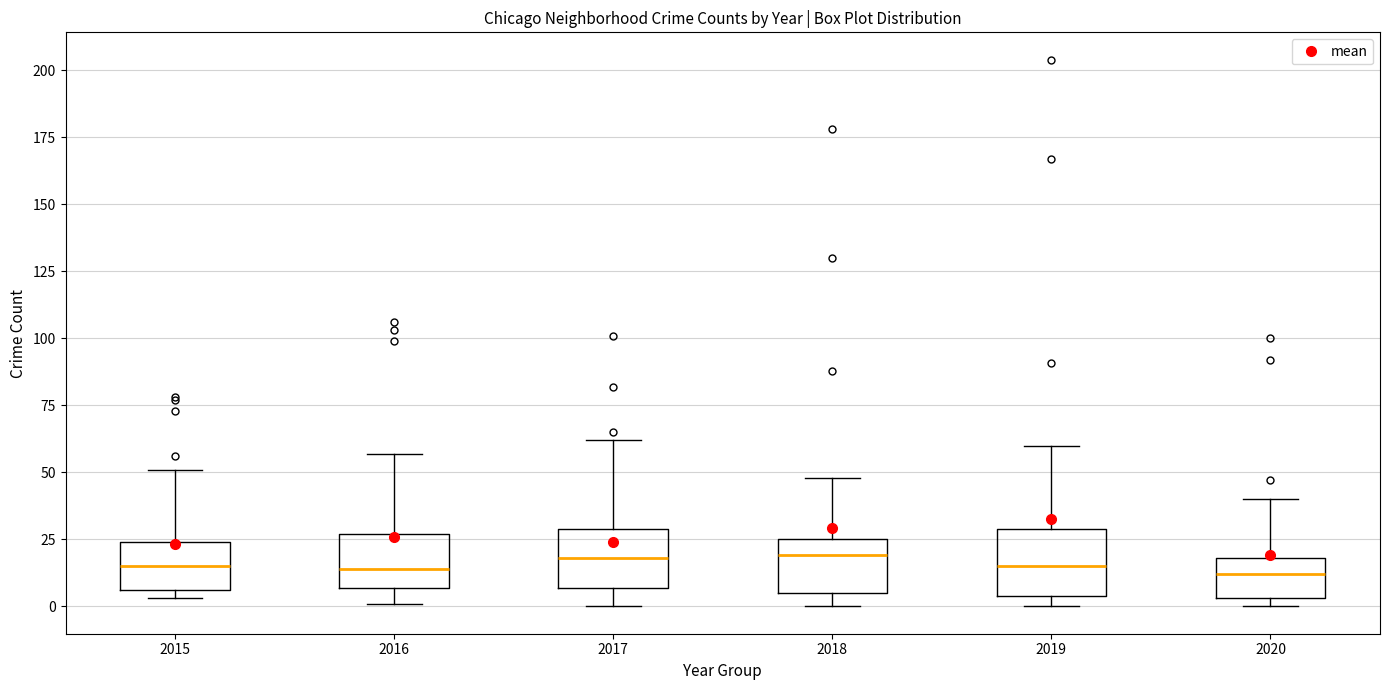

Reading left to right, read every box against the y-axis: the position of its median line, the range the box covers, and the ends of its whiskers. The values are not printed on the chart, so give them approximately, as read against the axis.

2015: median 15, box 5 to 25, whiskers 5 (just below the box's lower edge) to 50
2016: median 15, box 5 to 25, whiskers 0 to 55
2017: median 20, box 5 to 30, whiskers 0 to 60
2018: median 20, box 5 to 25, whiskers 0 to 50
2019: median 15, box 5 to 30, whiskers 0 to 60
2020: median 10, box 5 to 20, whiskers 0 to 40